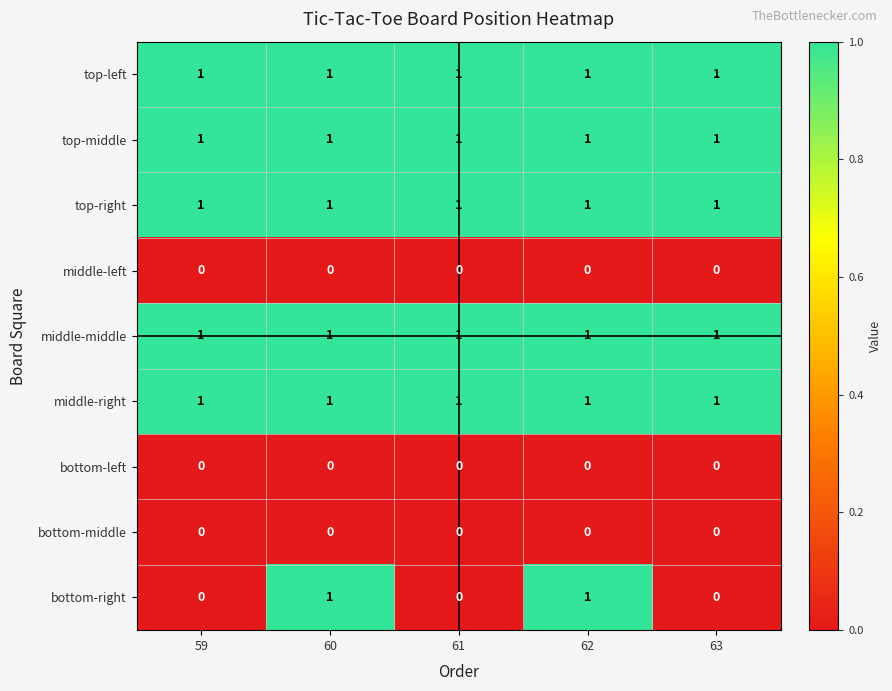

Count the number of data series in this chart.

9